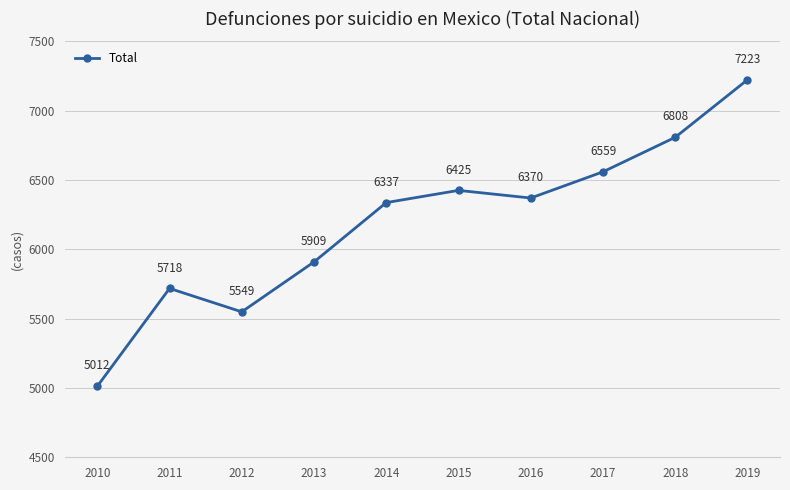

What is the average value?

6191